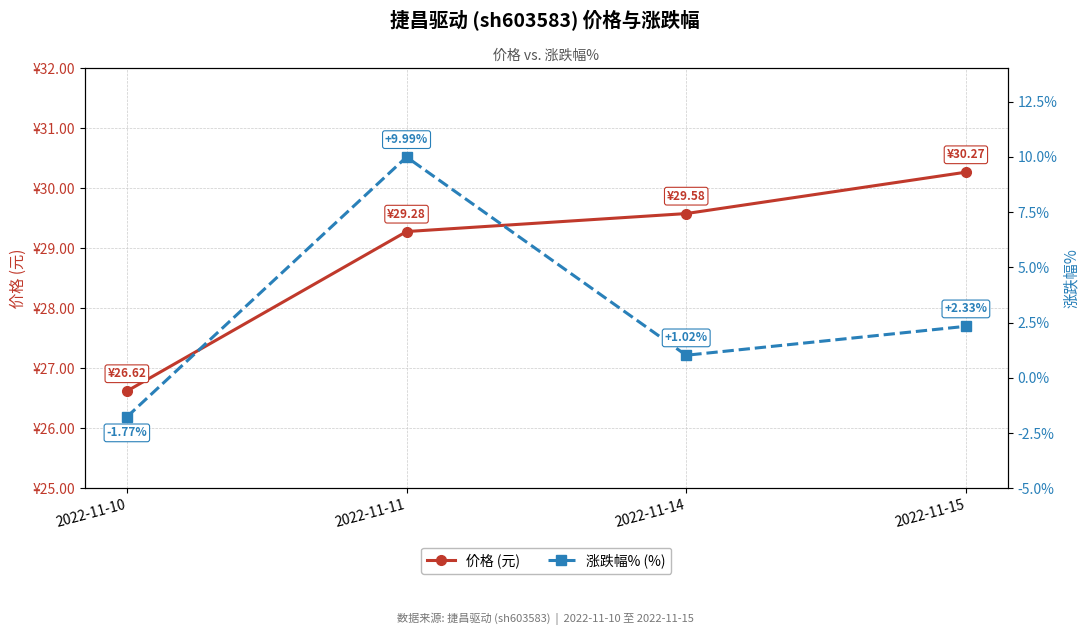

Reading left to right, transcribe all the data shown in this chart.

价格 (元): 26.6	29.3	29.6	30.3
涨跌幅% (%): -1.8	10.0	1.0	2.3